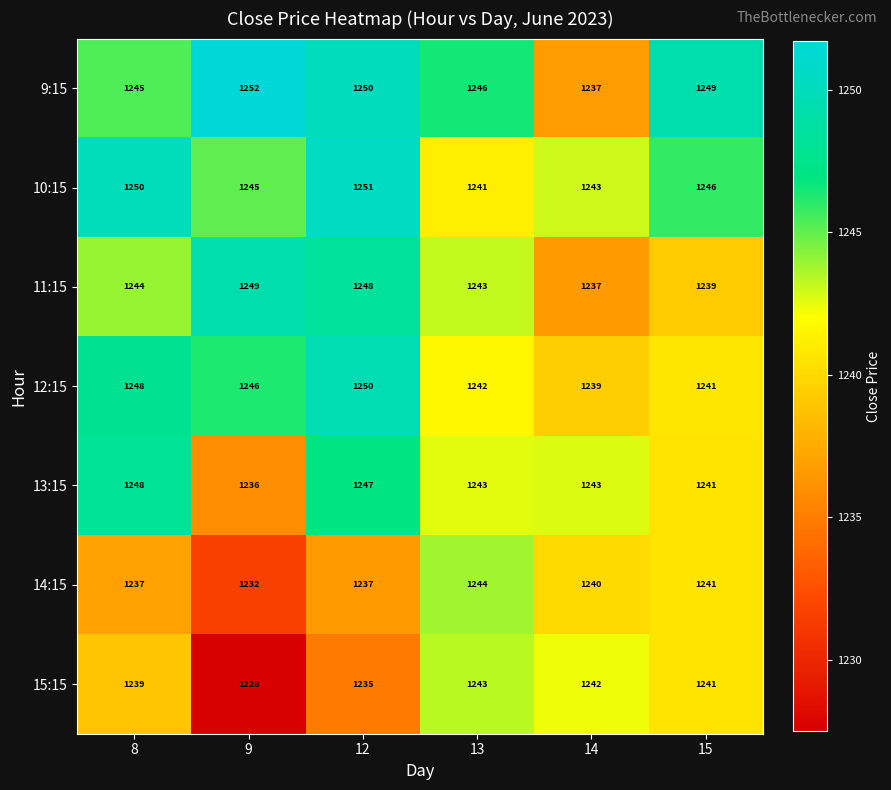

At which category is the sum across all series the highest?

12